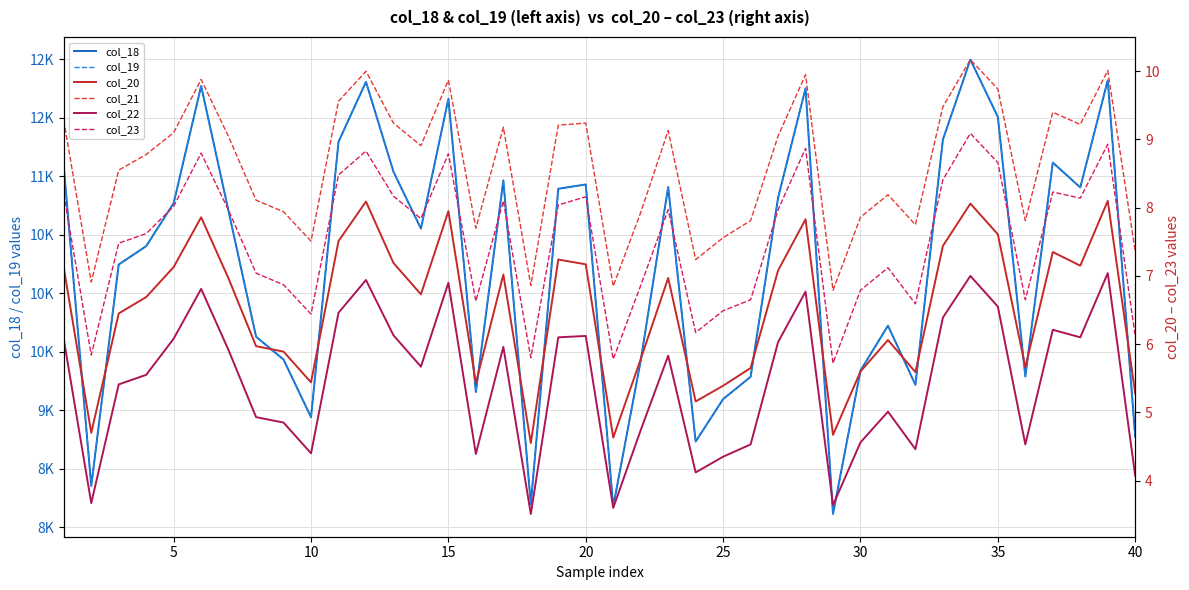

True or false: col_18 has more than 1 points higher than both neighbors.

True